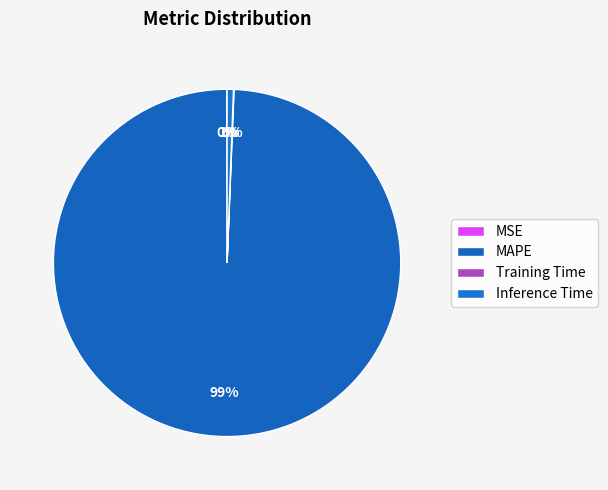

To the nearest percent, what is the difference between the largest and smallest slice percentages?

99%